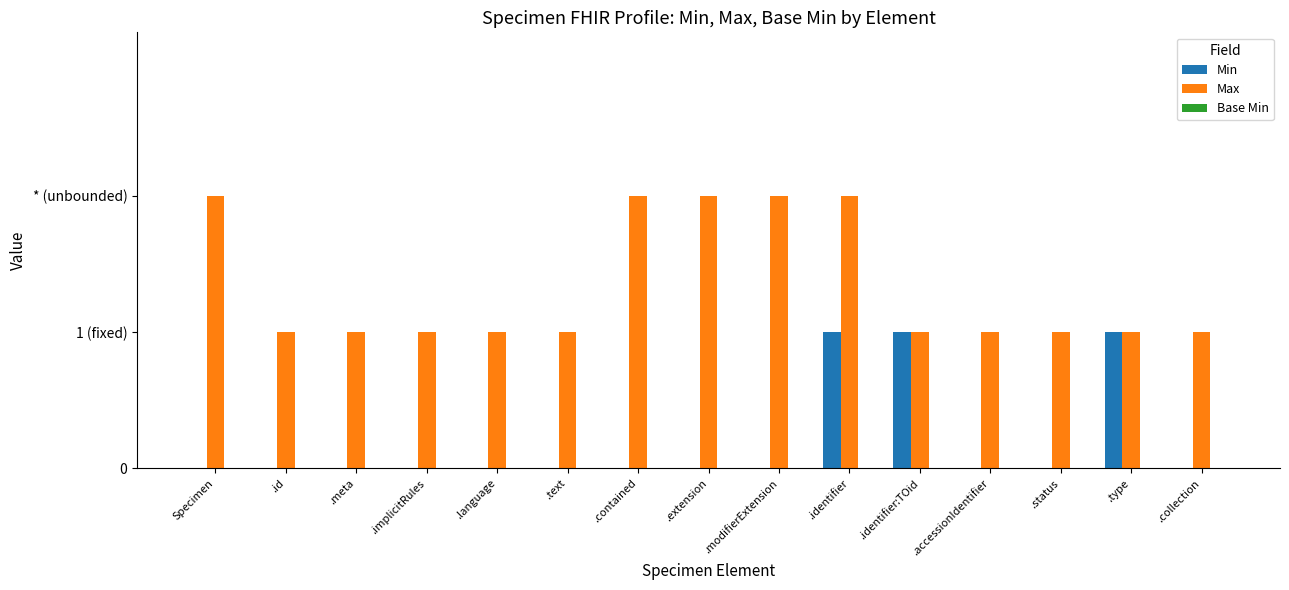

What position from the right is Specimen?

15